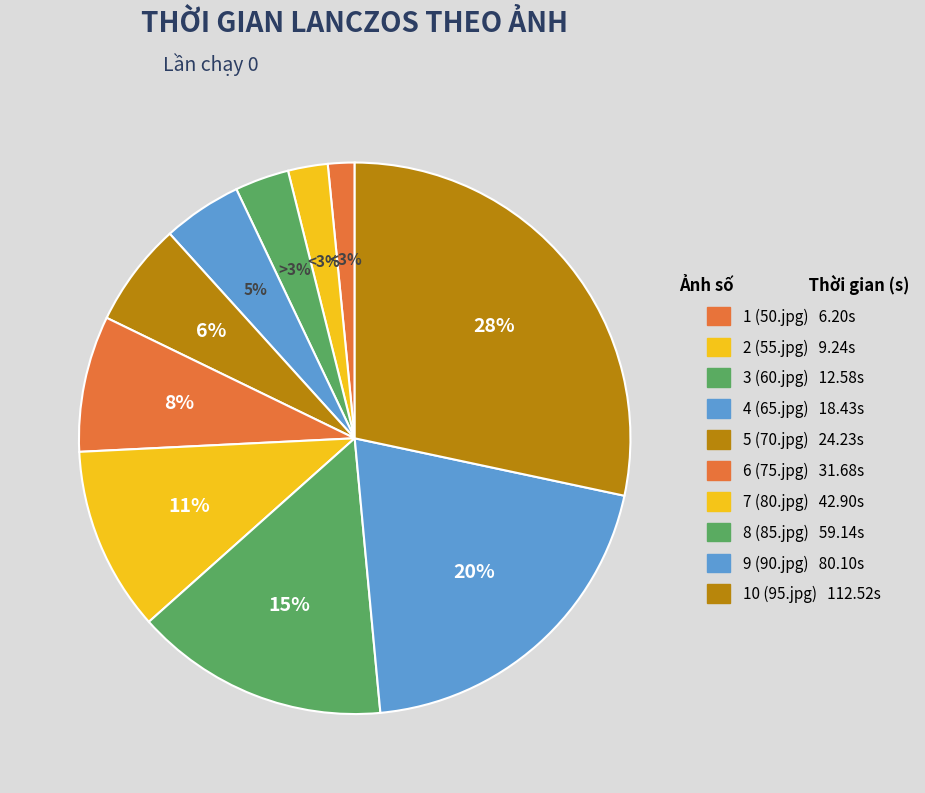

Does 8 (85.jpg) represent more than half of the total?

No